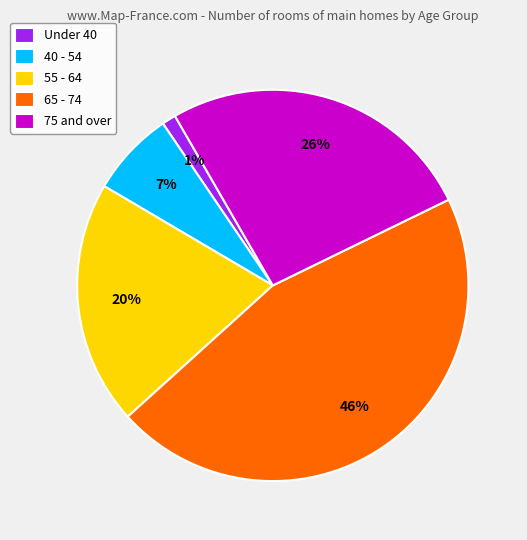

What is the smallest slice in the pie chart?

Under 40